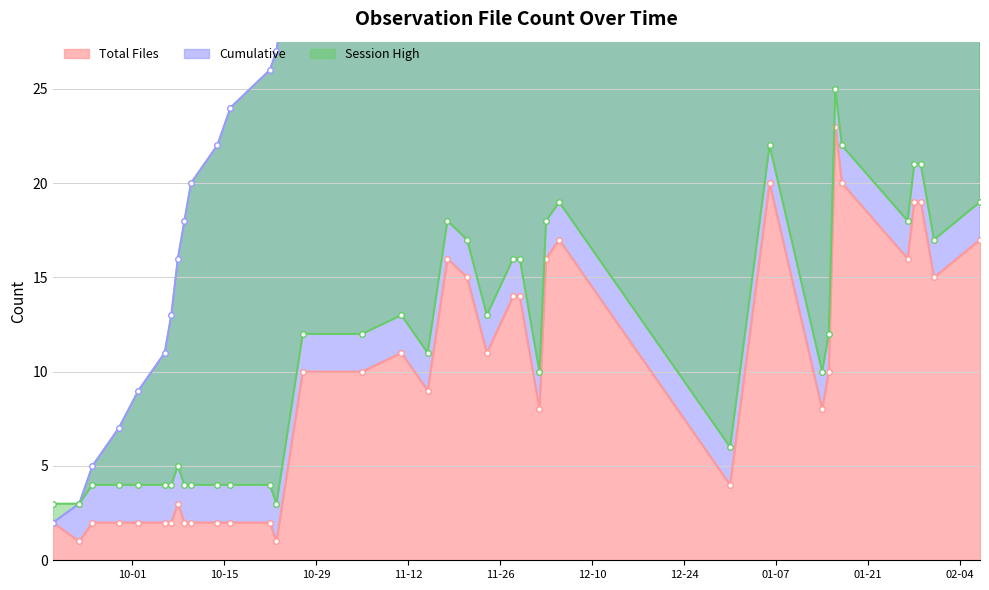

Does the chart have visible grid lines?

Yes